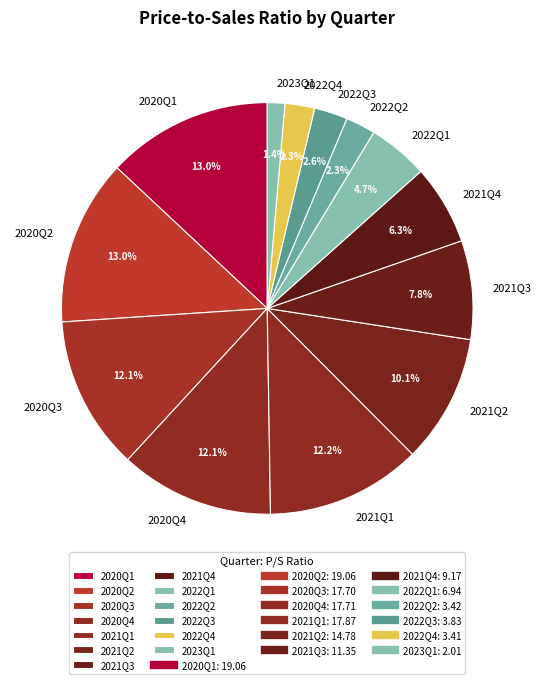

The 2021Q4 slice represents 1% of the pie. True or false?

False